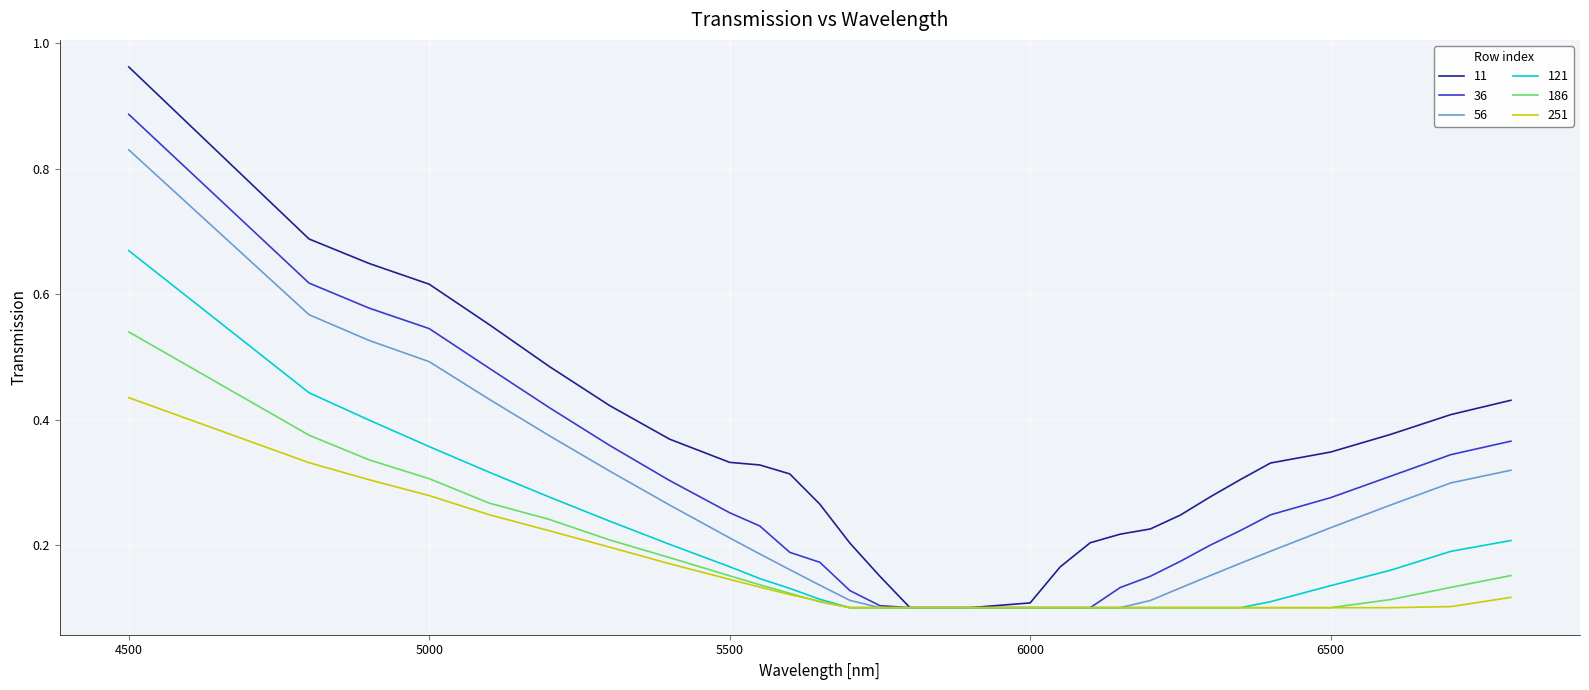

Which series has the widest spread of values?

11